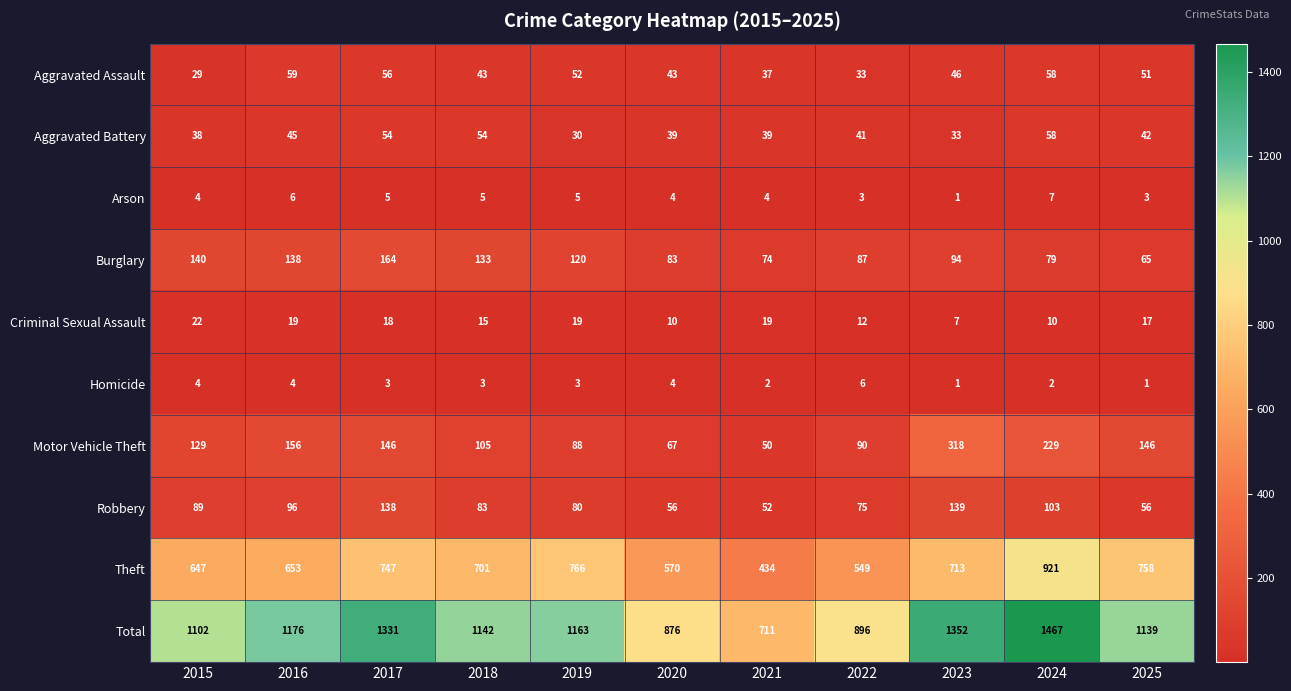

What is the maximum value for Motor Vehicle Theft?

318